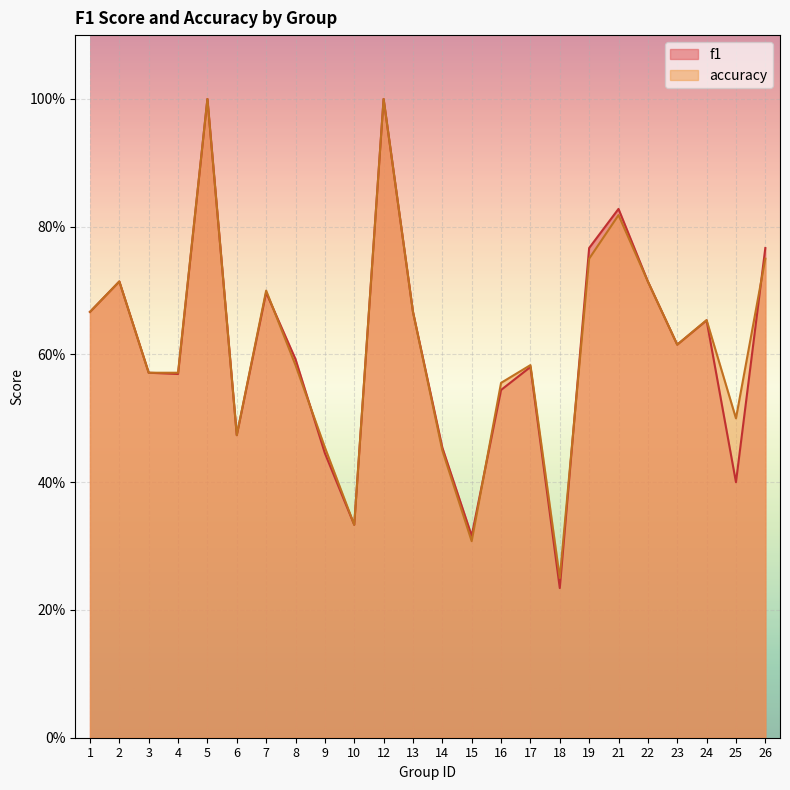

Which series has the largest total across all categories?

accuracy